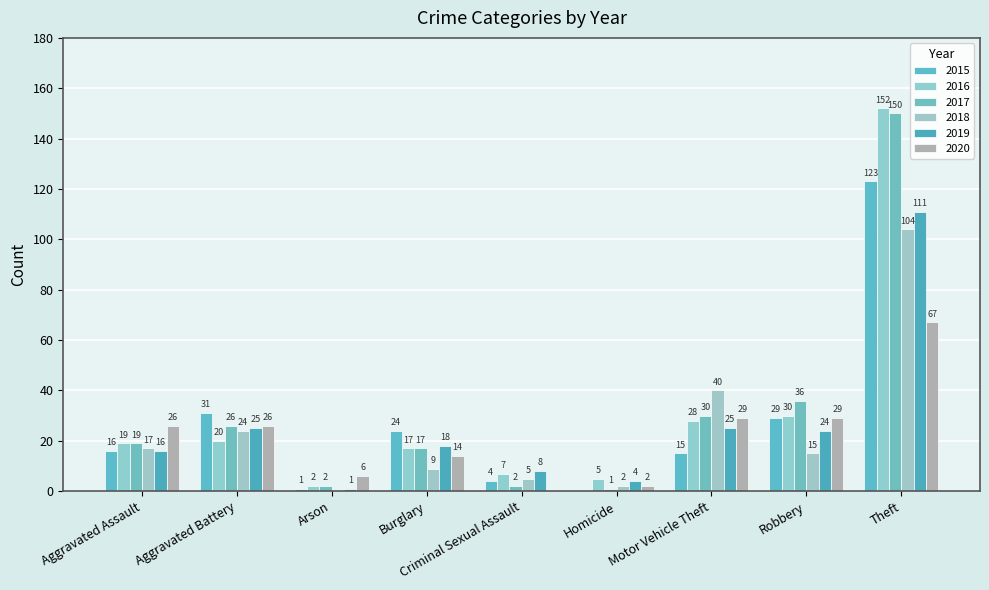

What position from the left is Aggravated Assault?

1